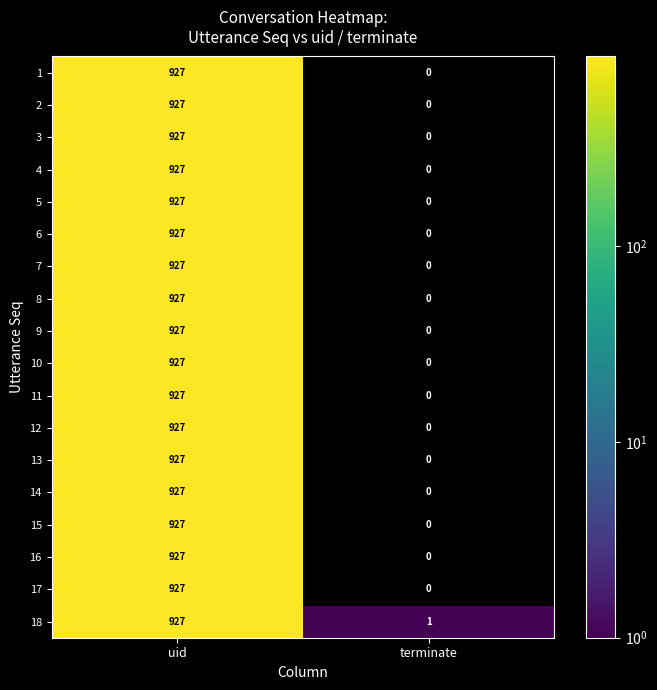

True or false: 7 has a value of 517 at uid.

False